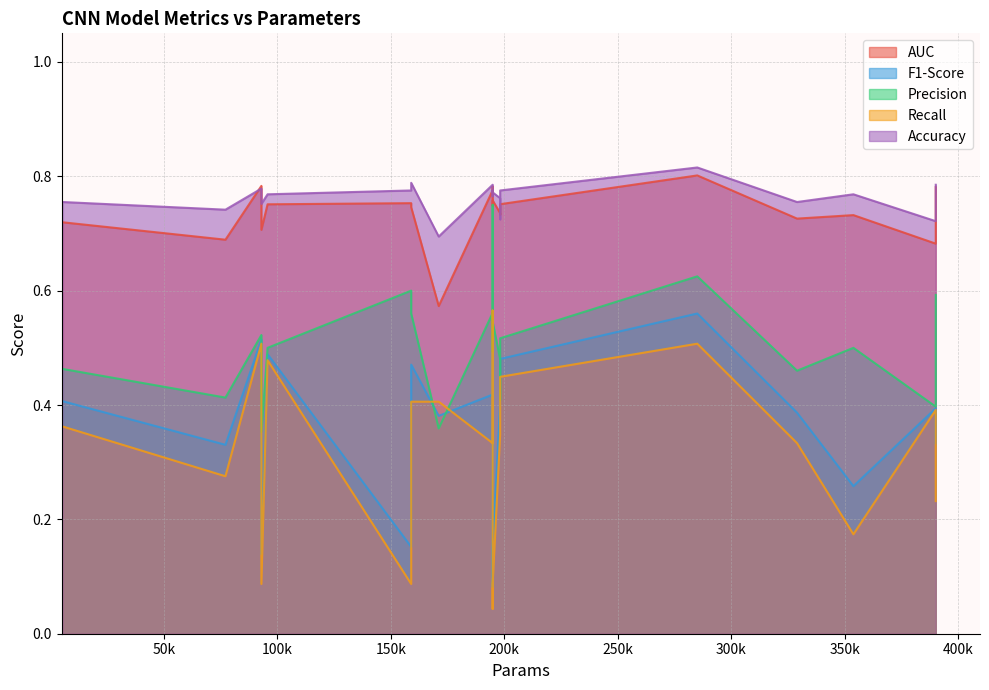

What is the value of the AUC point at the 18th from the left?

0.7